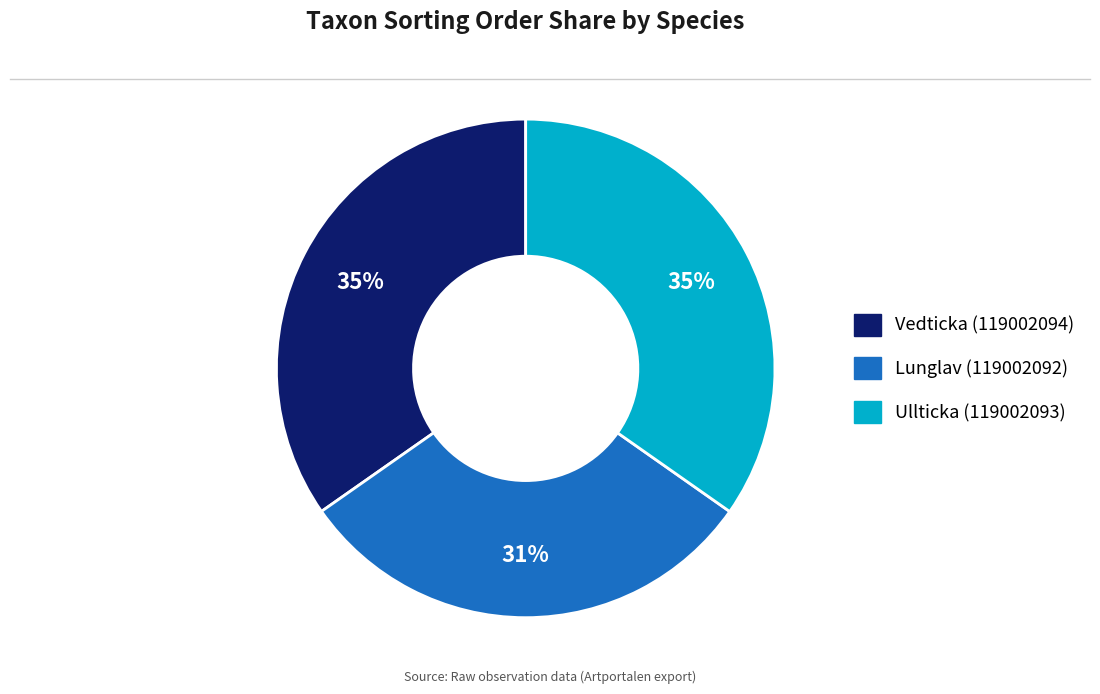

To the nearest percent, what is the average slice percentage?

33%